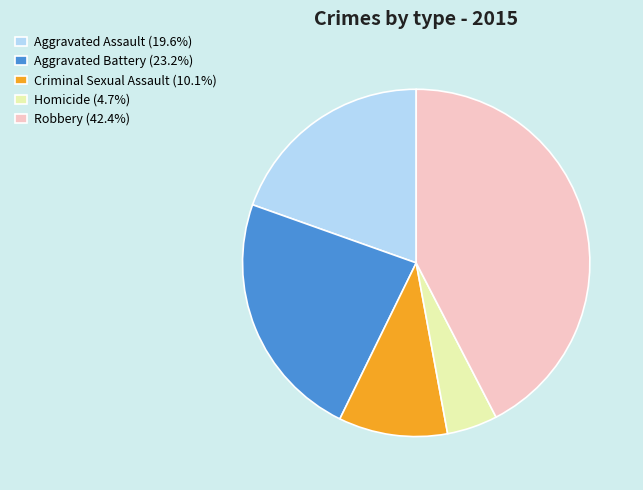

Approximately how many times larger is the value at Aggravated Battery (23.2%) compared to Criminal Sexual Assault (10.1%)?

2.3